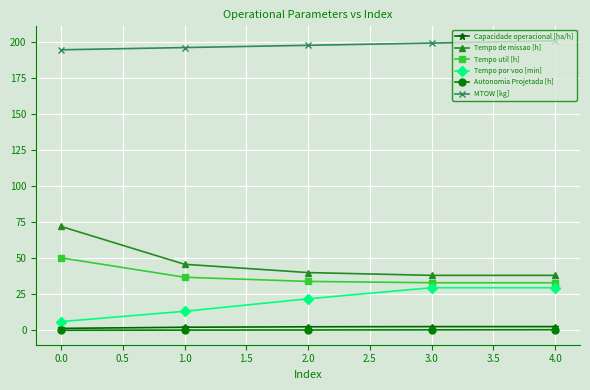

True or false: Tempo util [h] has more than 2 points higher than both neighbors.

False